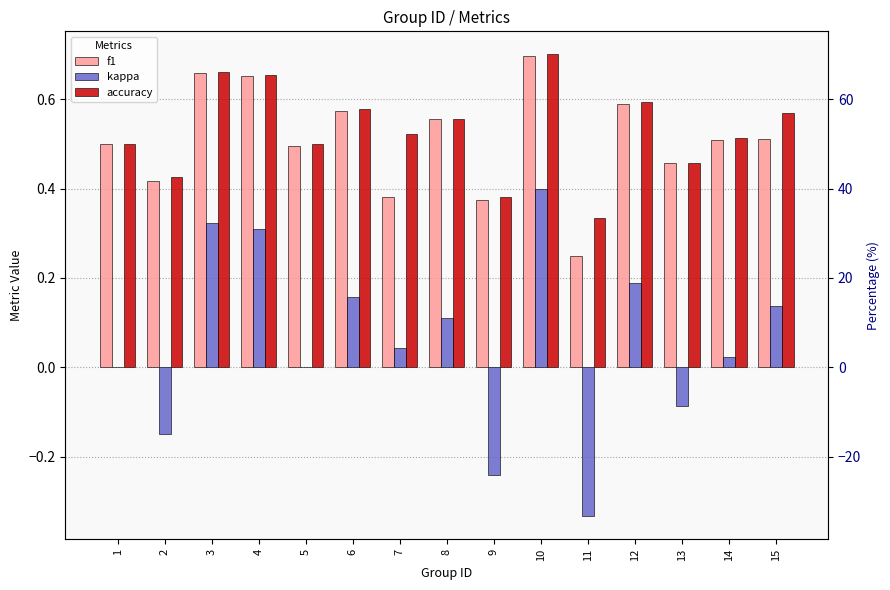

Reading left to right, what are all the values shown in this chart?

f1: 1=0.5	2=0.4	3=0.7	4=0.7	5=0.5	6=0.6	7=0.4	8=0.6	9=0.4	10=0.7	11=0.2	12=0.6	13=0.5	14=0.5	15=0.5
kappa: 1=0.0	2=-0.1	3=0.3	4=0.3	5=0.0	6=0.2	7=0.0	8=0.1	9=-0.2	10=0.4	11=-0.3	12=0.2	13=-0.1	14=0.0	15=0.1
accuracy: 1=0.5	2=0.4	3=0.7	4=0.7	5=0.5	6=0.6	7=0.5	8=0.6	9=0.4	10=0.7	11=0.3	12=0.6	13=0.5	14=0.5	15=0.6